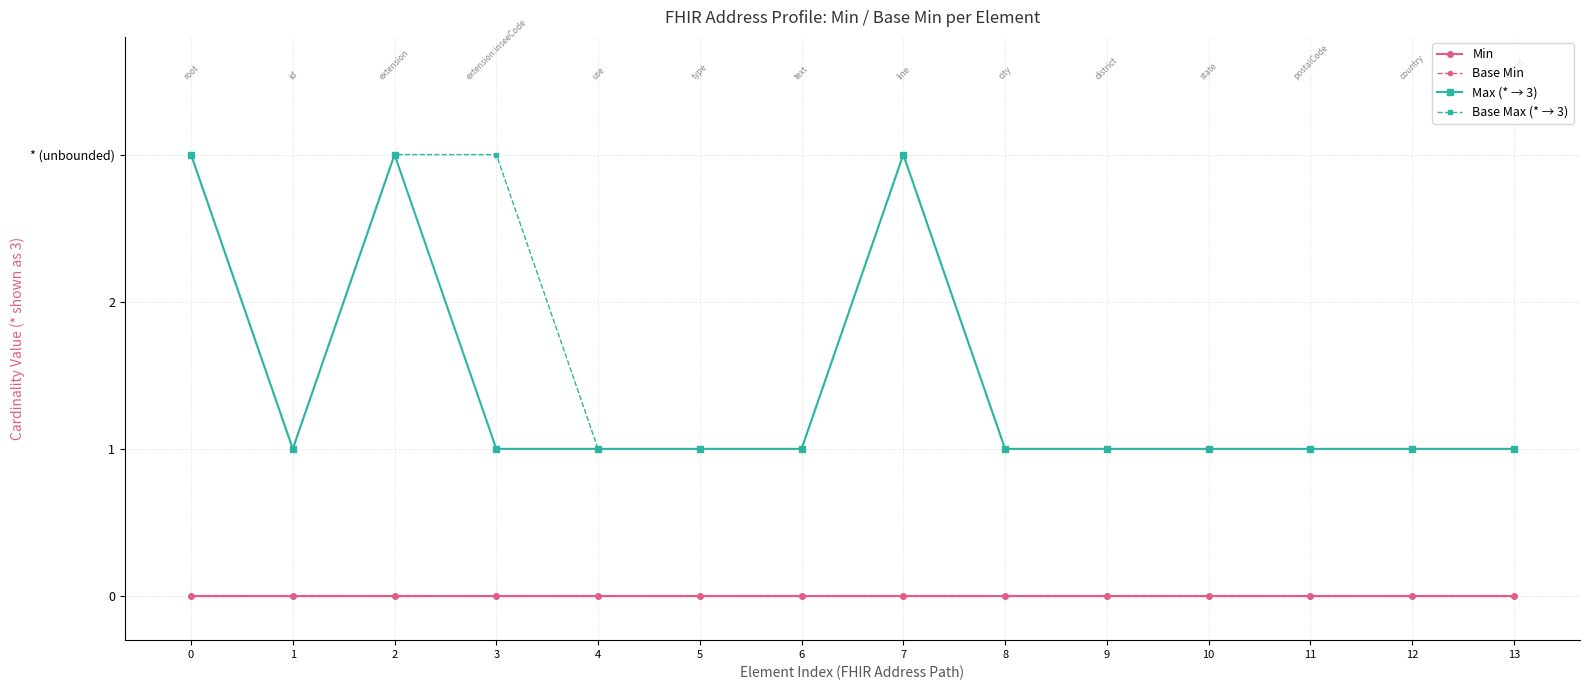

Is this an area chart (filled region under the line)?

No